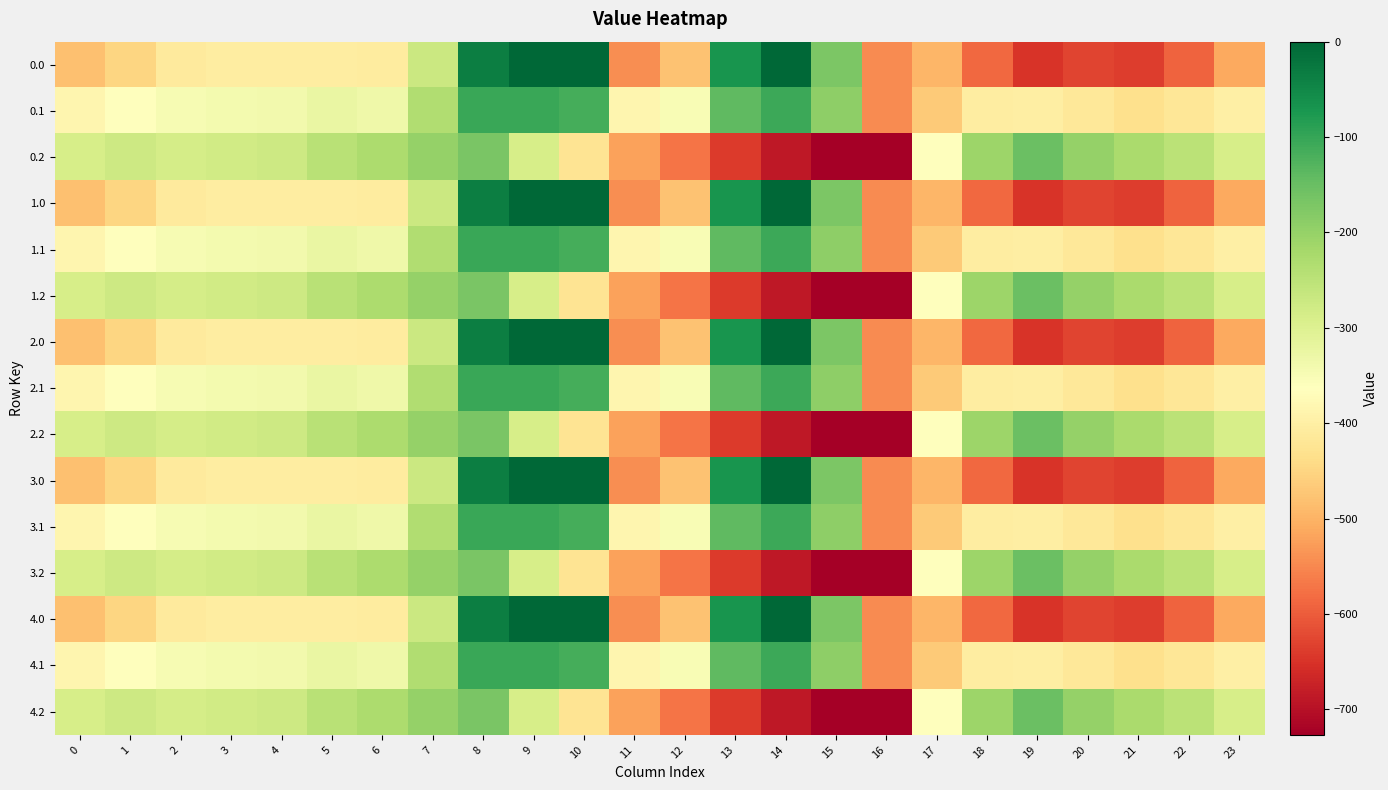

Reading right to left, list all the values displayed in this chart.

0.0: 23=-511.3	22=-592.3	21=-638.4	20=-629.9	19=-649.2	18=-586.7	17=-494.8	16=-545.4	15=-172.8	14=-0.3	13=-70.2	12=-477.2	11=-544.3	10=0.0	9=0.0	8=-35.0	7=-270.7	6=-408.0	5=-403.8	4=-404.9	3=-404.4	2=-410.3	1=-449.5	0=-482.0
0.1: 23=-399.4	22=-419.9	21=-432.4	20=-414.5	19=-400.2	18=-405.4	17=-466.6	16=-547.3	15=-190.4	14=-105.5	13=-141.2	12=-350.8	11=-384.7	10=-114.0	9=-104.8	8=-102.3	7=-234.9	6=-332.2	5=-325.7	4=-339.6	3=-342.7	2=-347.9	1=-361.1	0=-384.6
0.2: 23=-287.5	22=-247.4	21=-226.4	20=-199.2	19=-151.0	18=-210.0	17=-362.4	16=-726.6	15=-725.8	14=-687.4	13=-640.4	12=-571.2	11=-520.6	10=-423.5	9=-288.5	8=-169.5	7=-199.0	6=-228.8	5=-245.0	4=-274.4	3=-281.0	2=-285.5	1=-272.7	0=-287.1
1.0: 23=-511.3	22=-592.3	21=-638.4	20=-629.9	19=-649.2	18=-586.7	17=-494.8	16=-545.4	15=-172.8	14=-0.3	13=-70.2	12=-477.2	11=-544.3	10=0.0	9=0.0	8=-35.0	7=-270.7	6=-408.0	5=-403.8	4=-404.9	3=-404.4	2=-410.3	1=-449.5	0=-482.0
1.1: 23=-399.4	22=-419.9	21=-432.4	20=-414.5	19=-400.2	18=-405.4	17=-466.6	16=-547.3	15=-190.4	14=-105.5	13=-141.2	12=-350.8	11=-384.7	10=-114.0	9=-104.8	8=-102.3	7=-234.9	6=-332.2	5=-325.7	4=-339.6	3=-342.7	2=-347.9	1=-361.1	0=-384.6
1.2: 23=-287.5	22=-247.4	21=-226.4	20=-199.2	19=-151.0	18=-210.0	17=-362.4	16=-726.6	15=-725.8	14=-687.4	13=-640.4	12=-571.2	11=-520.6	10=-423.5	9=-288.5	8=-169.5	7=-199.0	6=-228.8	5=-245.0	4=-274.4	3=-281.0	2=-285.5	1=-272.7	0=-287.1
2.0: 23=-511.3	22=-592.3	21=-638.4	20=-629.9	19=-649.2	18=-586.7	17=-494.8	16=-545.4	15=-172.8	14=-0.3	13=-70.2	12=-477.2	11=-544.3	10=0.0	9=0.0	8=-35.0	7=-270.7	6=-408.0	5=-403.8	4=-404.9	3=-404.4	2=-410.3	1=-449.5	0=-482.0
2.1: 23=-399.4	22=-419.9	21=-432.4	20=-414.5	19=-400.2	18=-405.4	17=-466.6	16=-547.3	15=-190.4	14=-105.5	13=-141.2	12=-350.8	11=-384.7	10=-114.0	9=-104.8	8=-102.3	7=-234.9	6=-332.2	5=-325.7	4=-339.6	3=-342.7	2=-347.9	1=-361.1	0=-384.6
2.2: 23=-287.5	22=-247.4	21=-226.4	20=-199.2	19=-151.0	18=-210.0	17=-362.4	16=-726.6	15=-725.8	14=-687.4	13=-640.4	12=-571.2	11=-520.6	10=-423.5	9=-288.5	8=-169.5	7=-199.0	6=-228.8	5=-245.0	4=-274.4	3=-281.0	2=-285.5	1=-272.7	0=-287.1
3.0: 23=-511.3	22=-592.3	21=-638.4	20=-629.9	19=-649.2	18=-586.7	17=-494.8	16=-545.4	15=-172.8	14=-0.3	13=-70.2	12=-477.2	11=-544.3	10=0.0	9=0.0	8=-35.0	7=-270.7	6=-408.0	5=-403.8	4=-404.9	3=-404.4	2=-410.3	1=-449.5	0=-482.0
3.1: 23=-399.4	22=-419.9	21=-432.4	20=-414.5	19=-400.2	18=-405.4	17=-466.6	16=-547.3	15=-190.4	14=-105.5	13=-141.2	12=-350.8	11=-384.7	10=-114.0	9=-104.8	8=-102.3	7=-234.9	6=-332.2	5=-325.7	4=-339.6	3=-342.7	2=-347.9	1=-361.1	0=-384.6
3.2: 23=-287.5	22=-247.4	21=-226.4	20=-199.2	19=-151.0	18=-210.0	17=-362.4	16=-726.6	15=-725.8	14=-687.4	13=-640.4	12=-571.2	11=-520.6	10=-423.5	9=-288.5	8=-169.5	7=-199.0	6=-228.8	5=-245.0	4=-274.4	3=-281.0	2=-285.5	1=-272.7	0=-287.1
4.0: 23=-511.3	22=-592.3	21=-638.4	20=-629.9	19=-649.2	18=-586.7	17=-494.8	16=-545.4	15=-172.8	14=-0.3	13=-70.2	12=-477.2	11=-544.3	10=0.0	9=0.0	8=-35.0	7=-270.7	6=-408.0	5=-403.8	4=-404.9	3=-404.4	2=-410.3	1=-449.5	0=-482.0
4.1: 23=-399.4	22=-419.9	21=-432.4	20=-414.5	19=-400.2	18=-405.4	17=-466.6	16=-547.3	15=-190.4	14=-105.5	13=-141.2	12=-350.8	11=-384.7	10=-114.0	9=-104.8	8=-102.3	7=-234.9	6=-332.2	5=-325.7	4=-339.6	3=-342.7	2=-347.9	1=-361.1	0=-384.6
4.2: 23=-287.5	22=-247.4	21=-226.4	20=-199.2	19=-151.0	18=-210.0	17=-362.4	16=-726.6	15=-725.8	14=-687.4	13=-640.4	12=-571.2	11=-520.6	10=-423.5	9=-288.5	8=-169.5	7=-199.0	6=-228.8	5=-245.0	4=-274.4	3=-281.0	2=-285.5	1=-272.7	0=-287.1